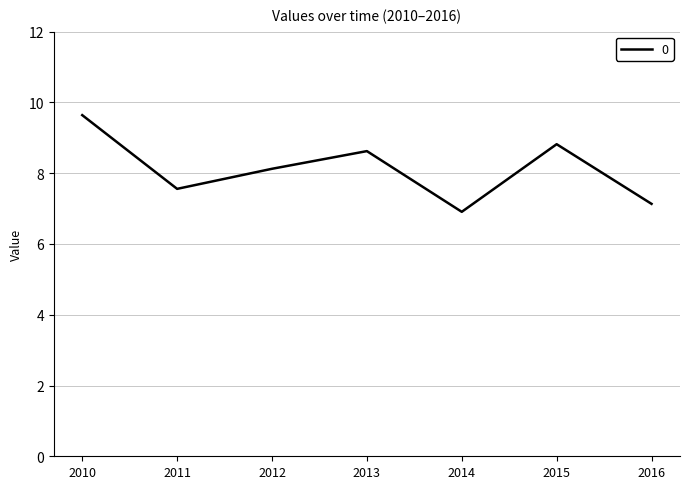

What is the difference between the maximum and minimum values?

2.7